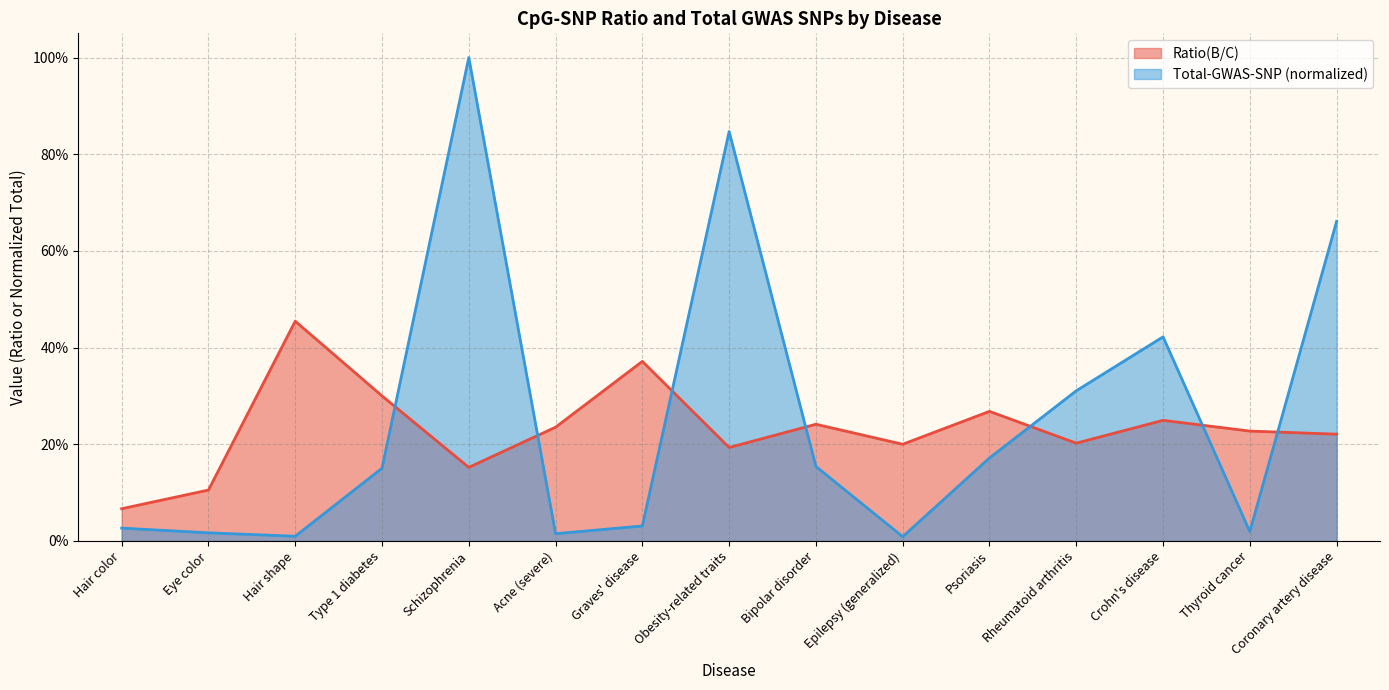

Is the value of Ratio(B/C) at Hair shape greater than the value of Total-GWAS-SNP at Crohn's disease?

Yes